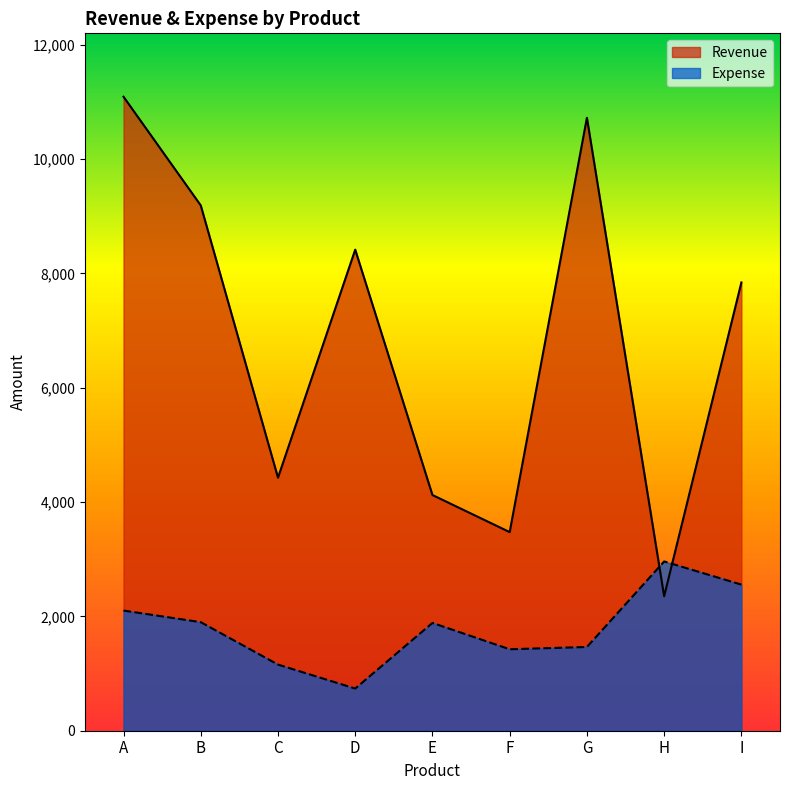

Reading left to right, extract all data points from this chart.

Revenue: A=11090	B=9189	C=4426	D=8415	E=4123	F=3474	G=10722	H=2352	I=7841
Expense: A=2102	B=1899	C=1157	D=738	E=1886	F=1425	G=1465	H=2961	I=2556